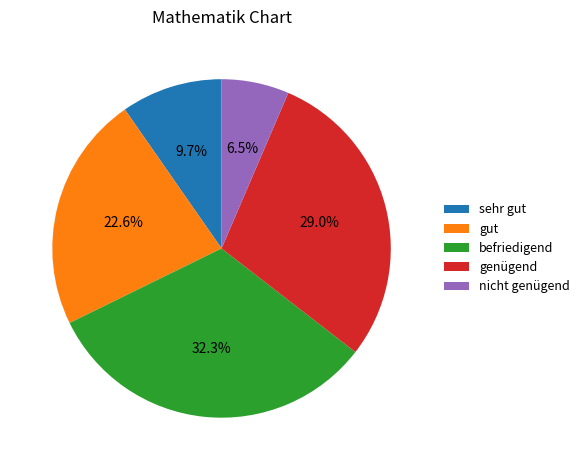

Which slice is the smallest?

nicht genügend